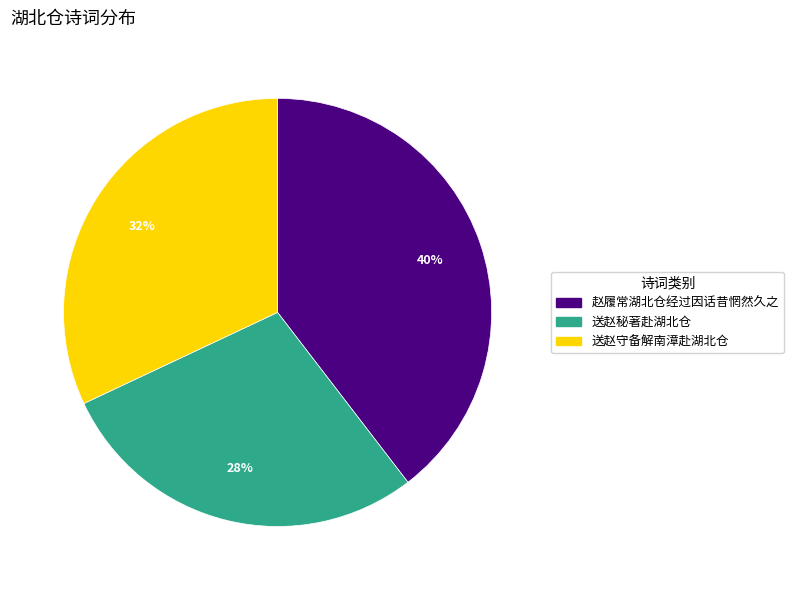

Is there any slice that represents more than half of the pie?

No